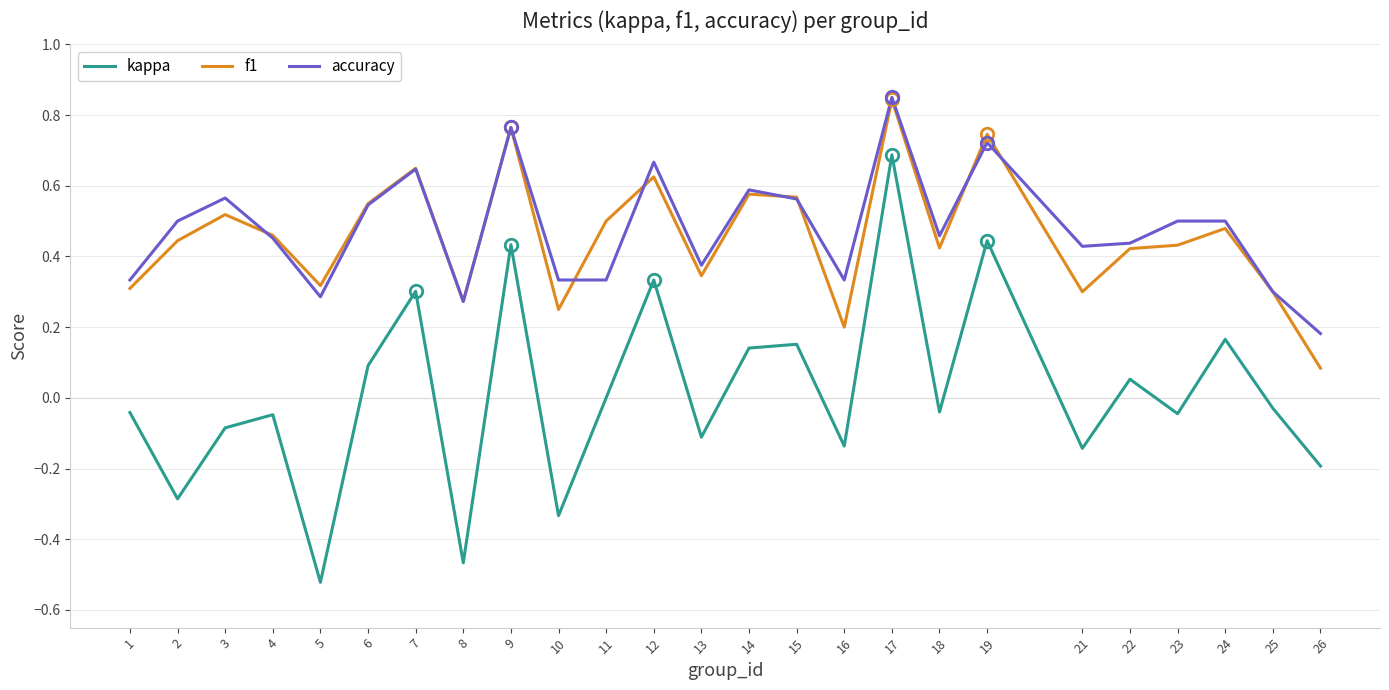

The kappa series shows 0.1 at 14. True or false?

True